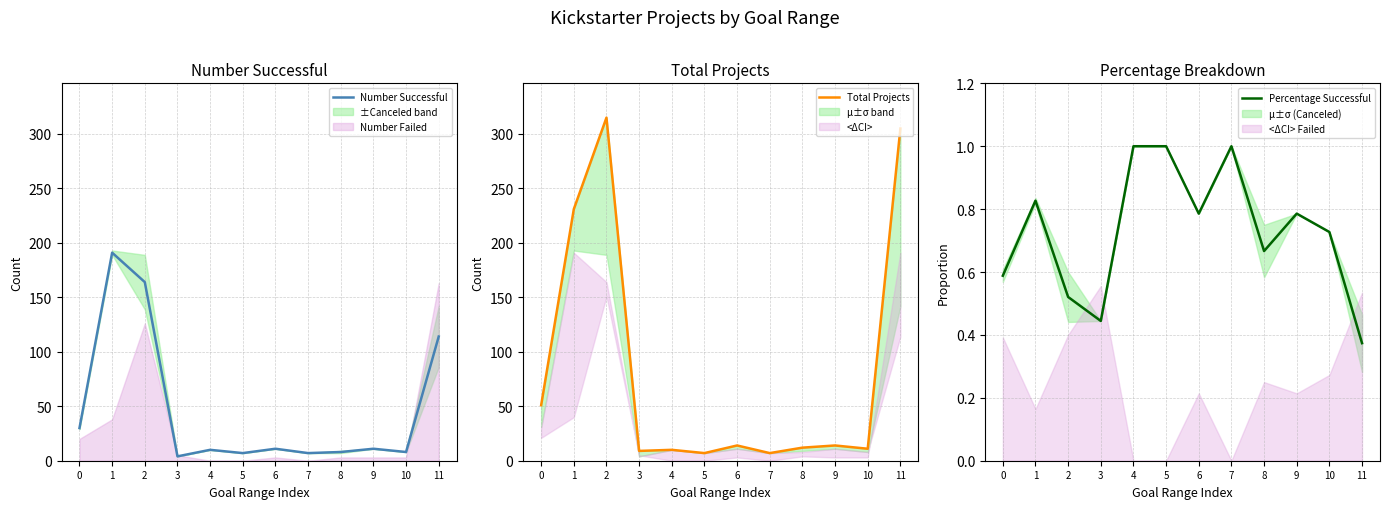

What is the minimum value for Total Projects?

7.0